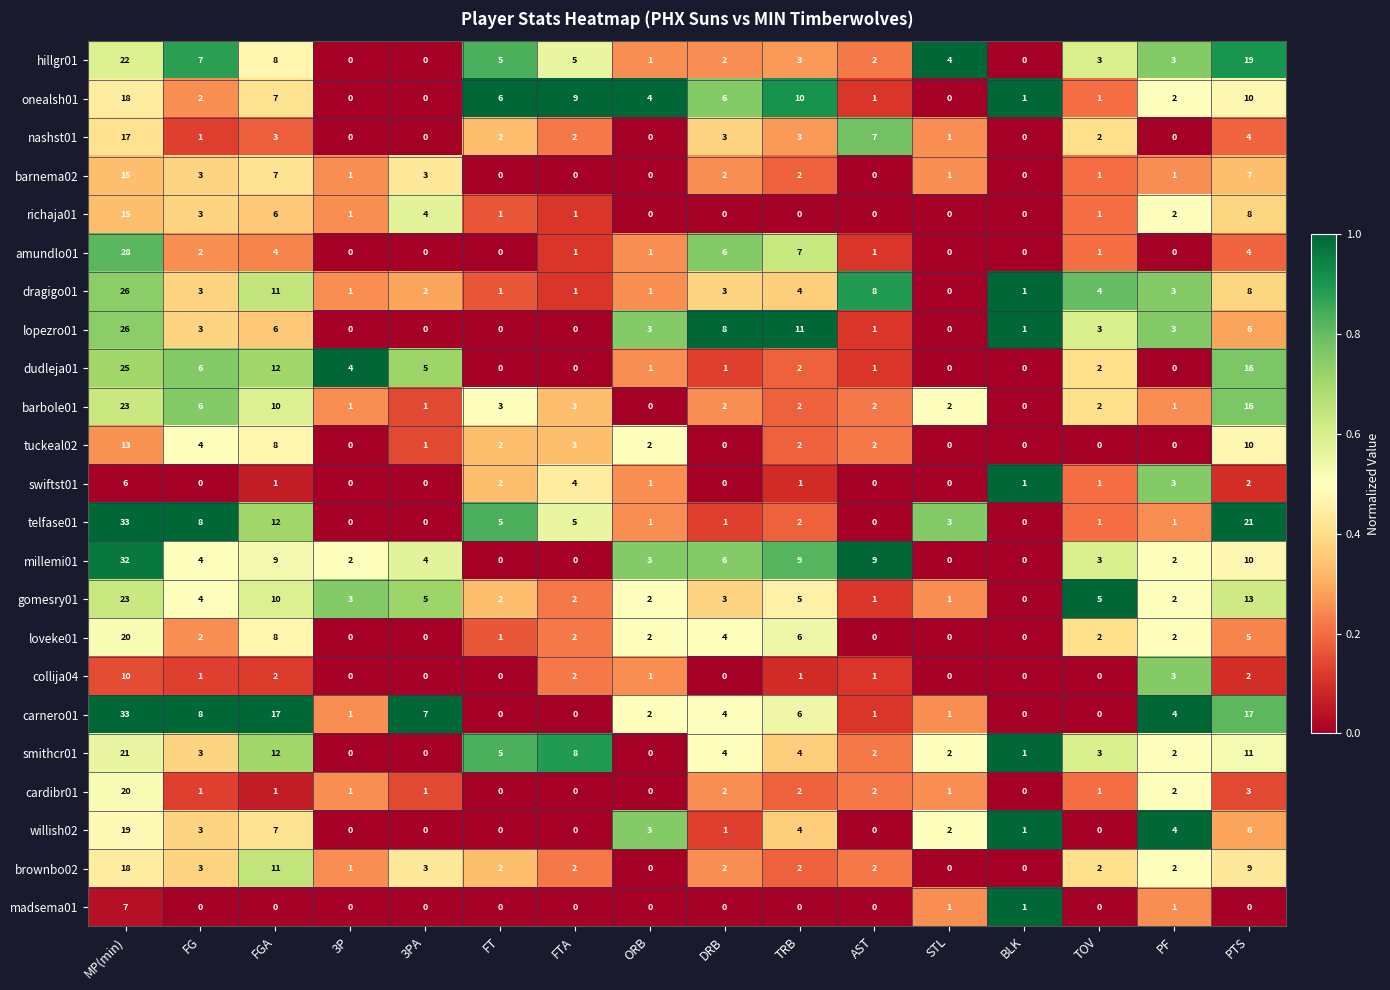

What is the maximum value for telfase01?

33